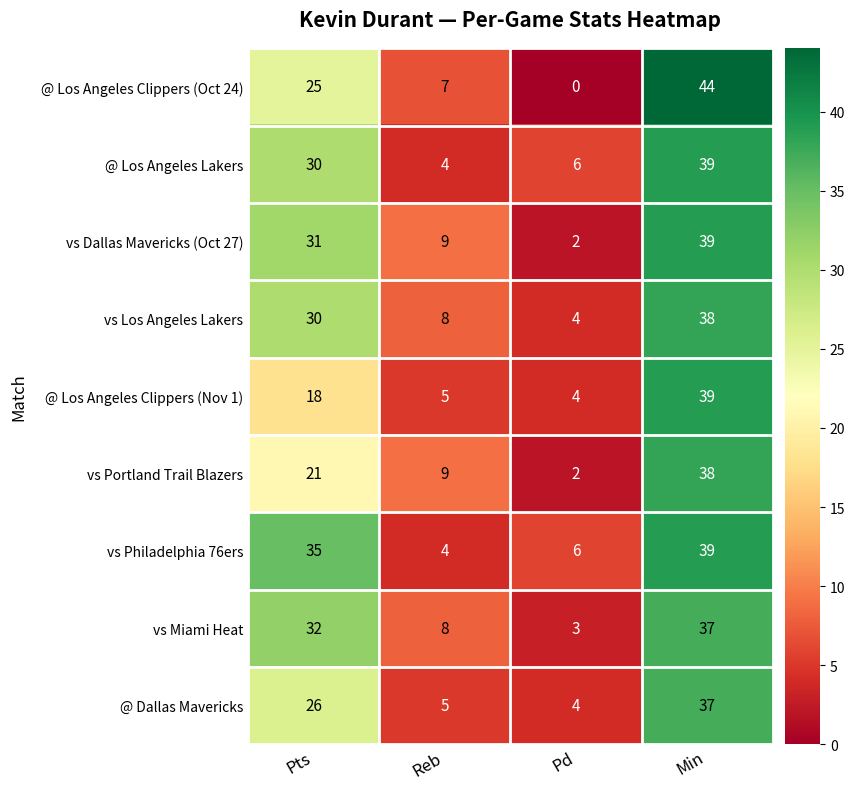

What is the greatest value displayed?

44